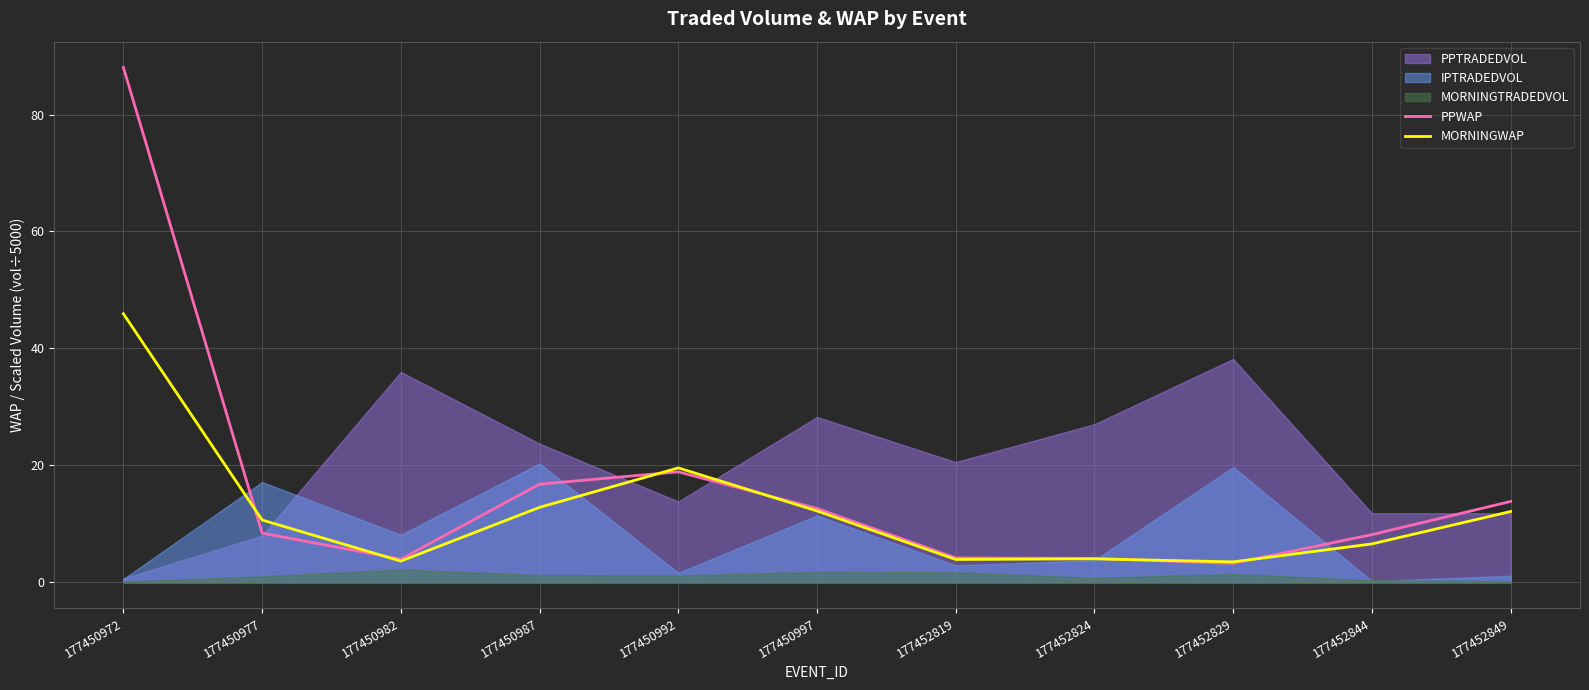

How many times do MORNINGWAP and PPWAP cross each other?

6